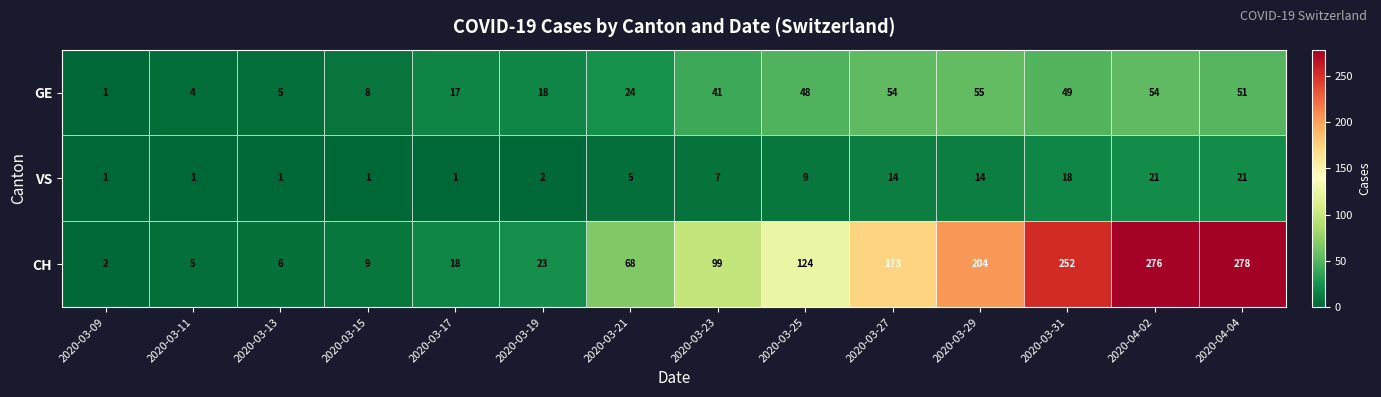

What is the difference between the CH values at 2020-03-09 and 2020-04-04?

276